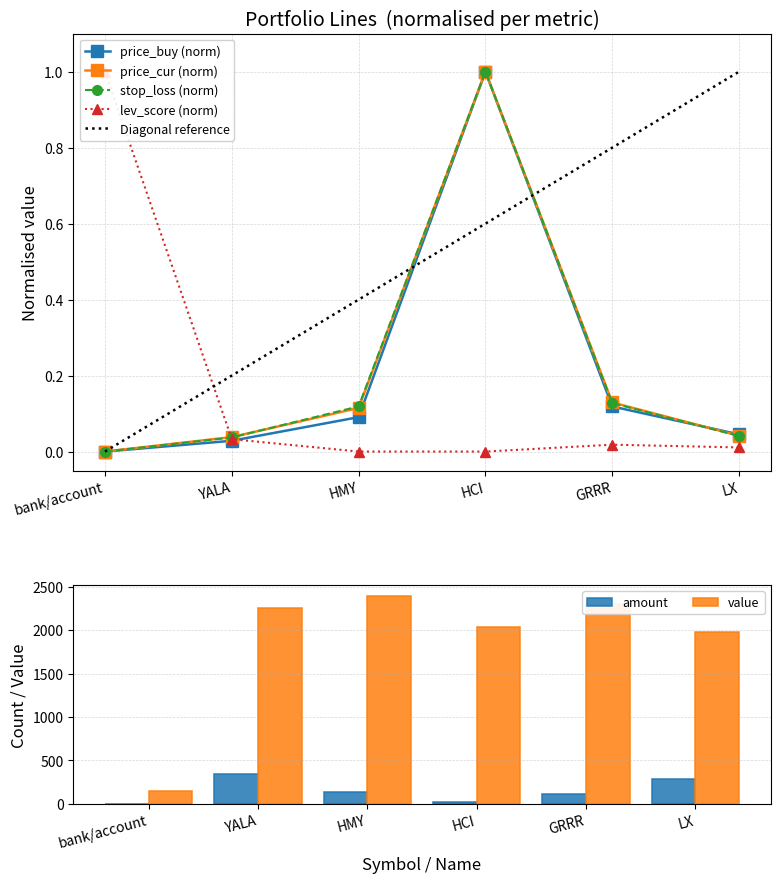

What is the difference between the value values at LX and bank/account?

1836.0